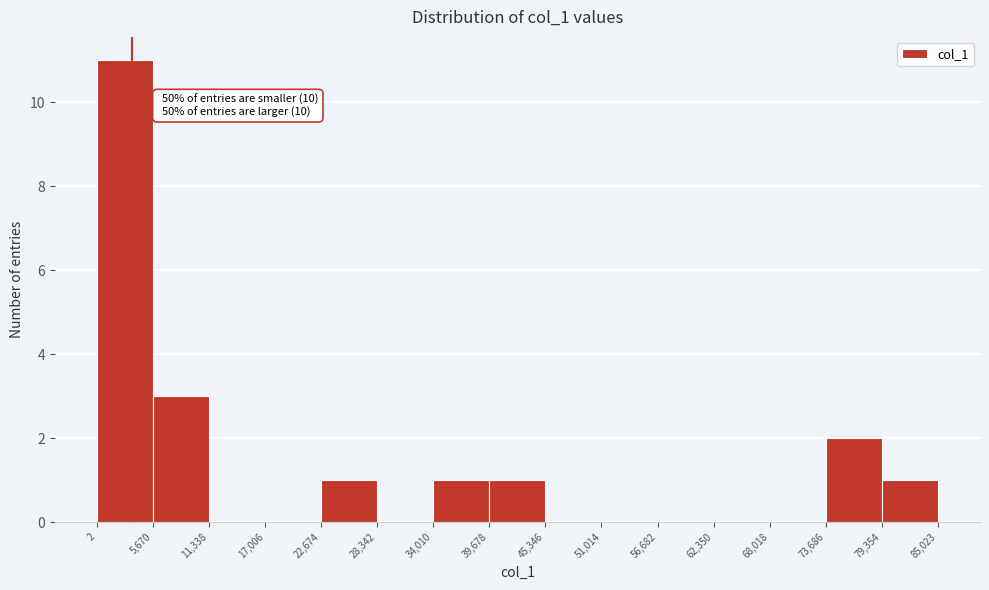

Which range on the x-axis has the tallest bar?

2 to 5,670